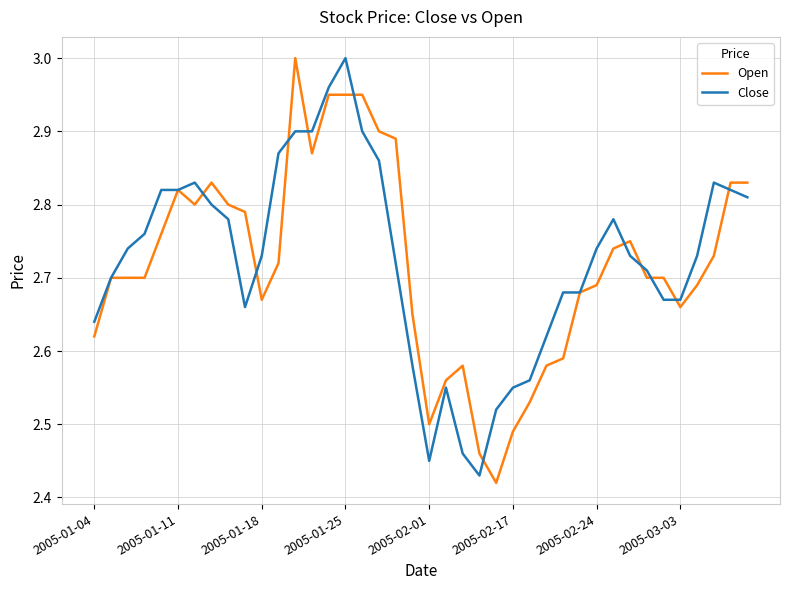

What is the difference between the maximum and minimum values in the Close series?

0.6